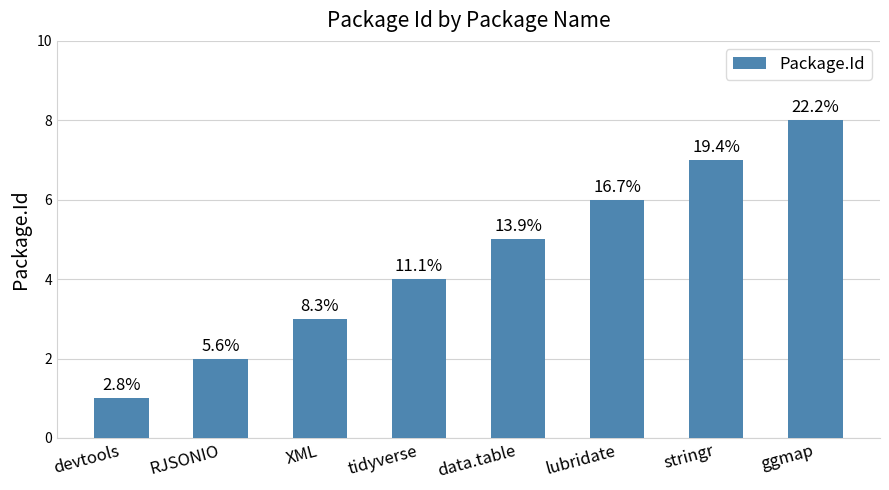

How many bars are there in total?

8